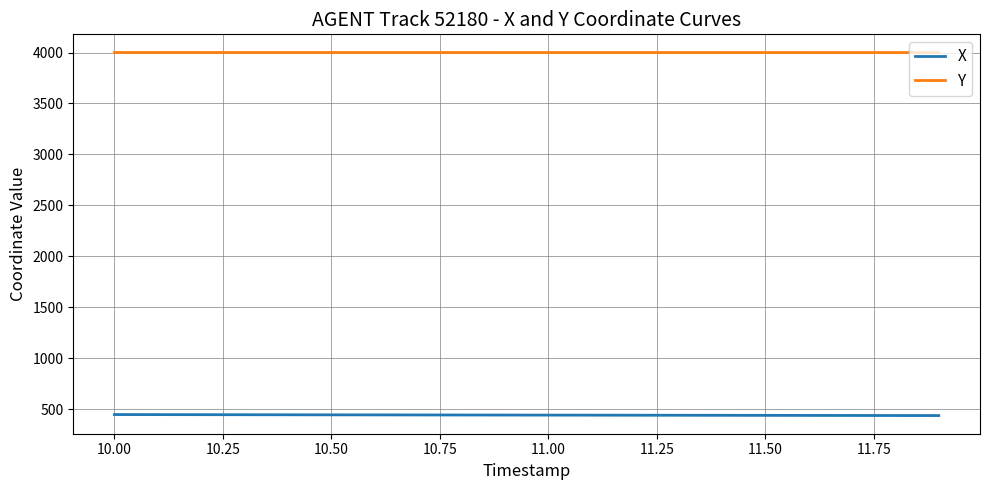

At how many categories does at least one series exceed 3649?

20